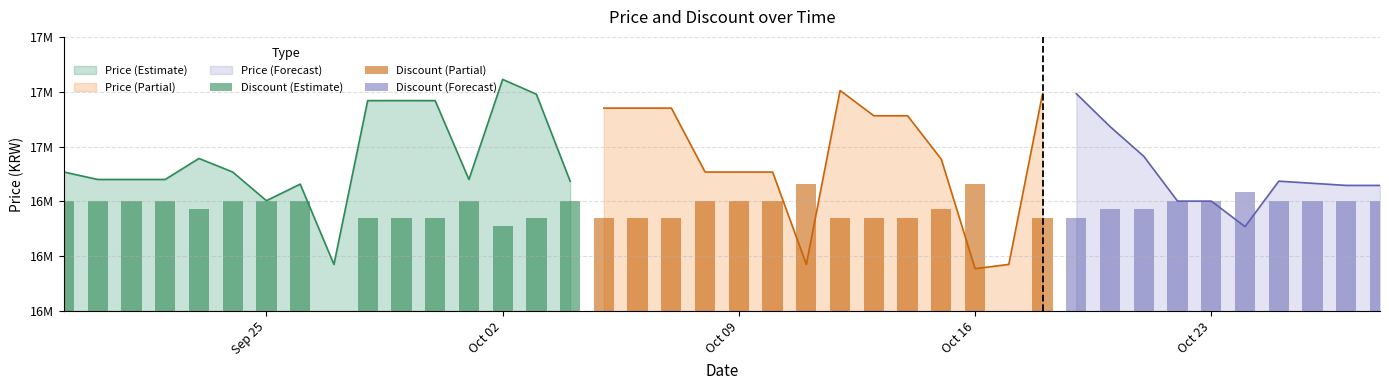

Are the bars grouped side by side (vs. stacked)?

Yes